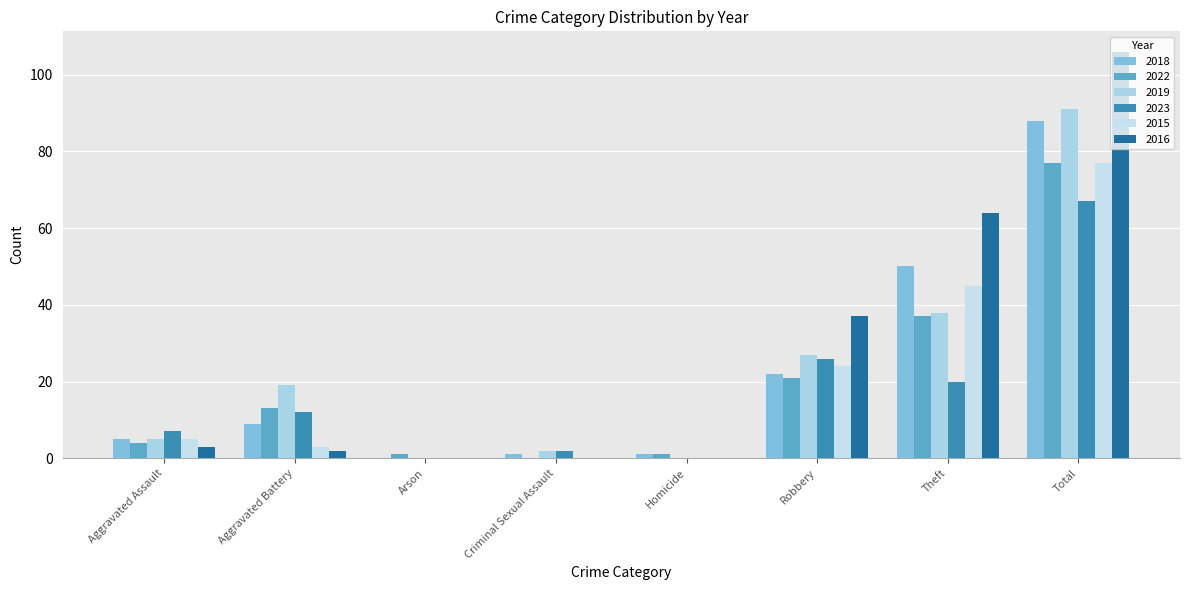

Which category has the lowest value in the 2019 series?

Arson